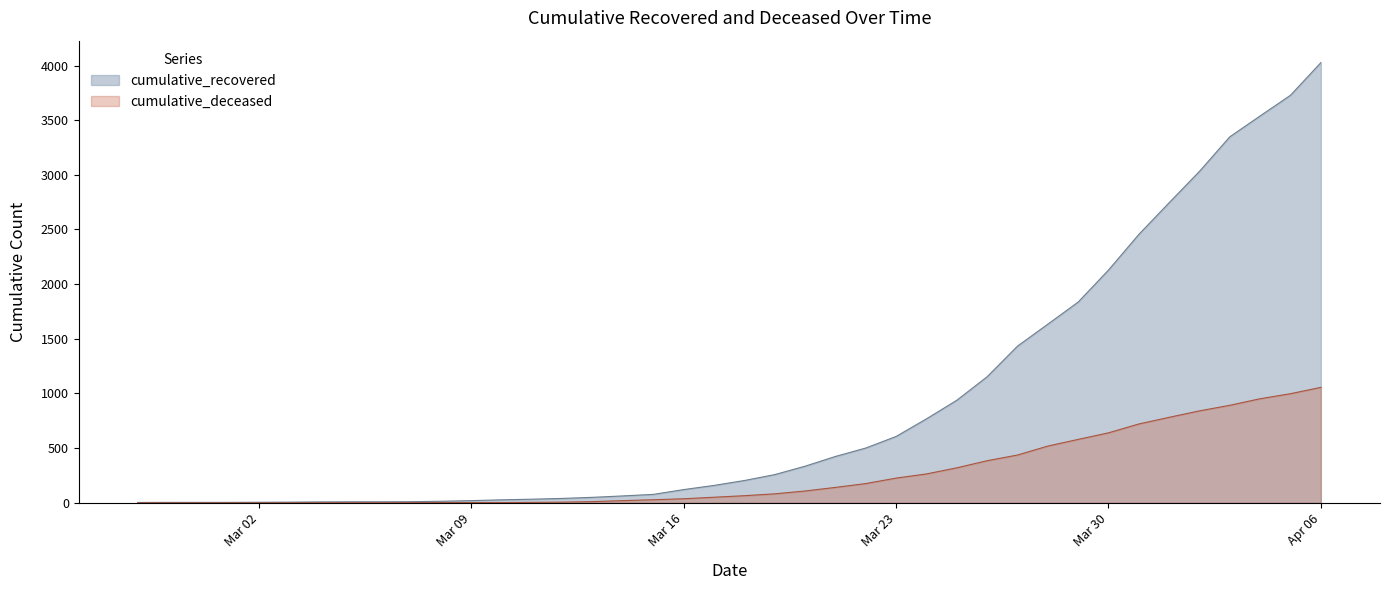

What is the difference between the highest and lowest values at 2020-03-12?

34